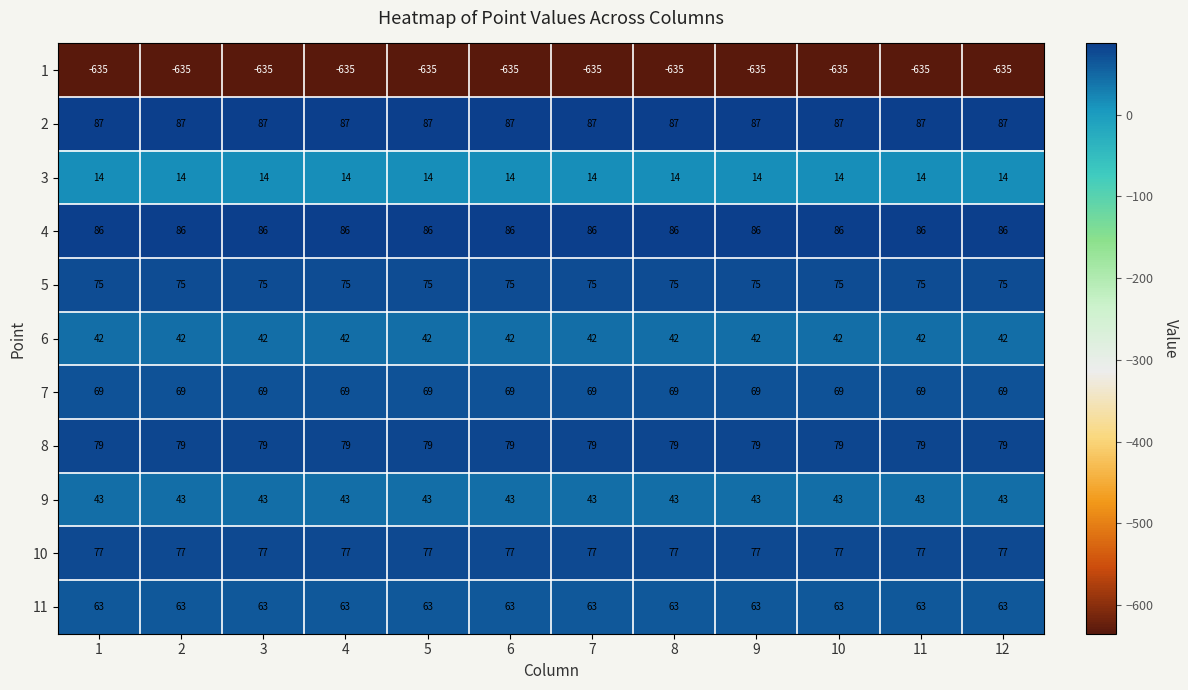

What is the difference between the highest and lowest values at 9?

722